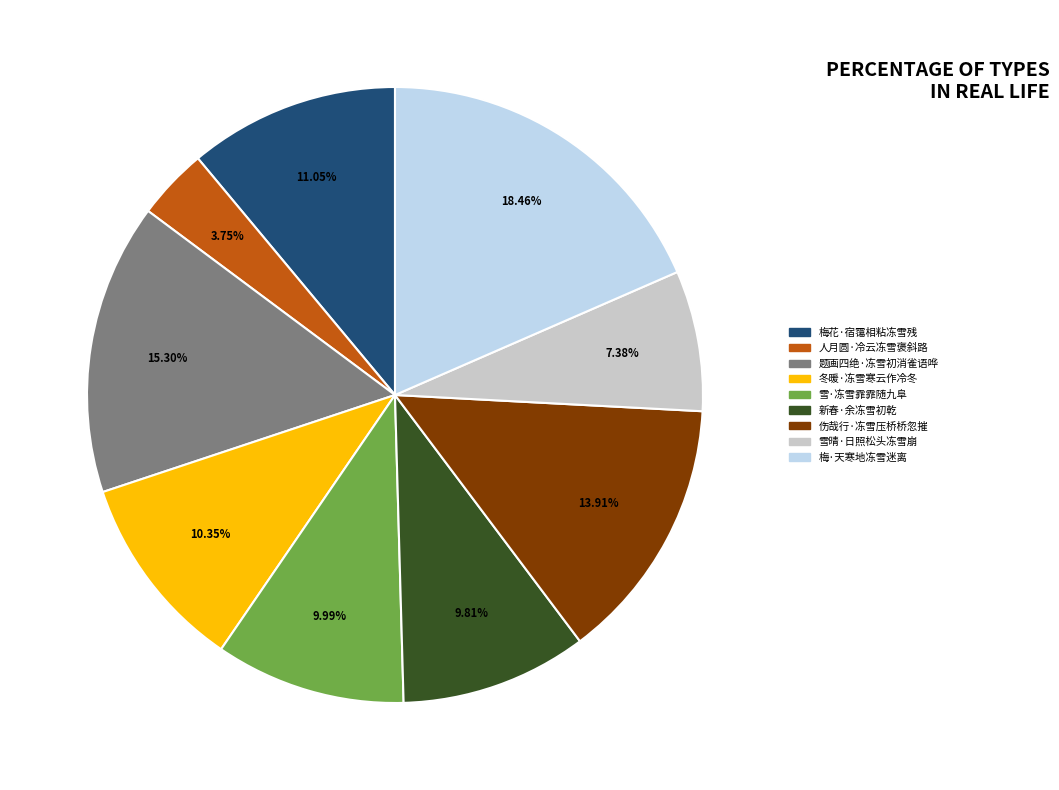

True or false: 伤哉行·冻雪压桥桥忽摧 accounts for 22% of the total.

False